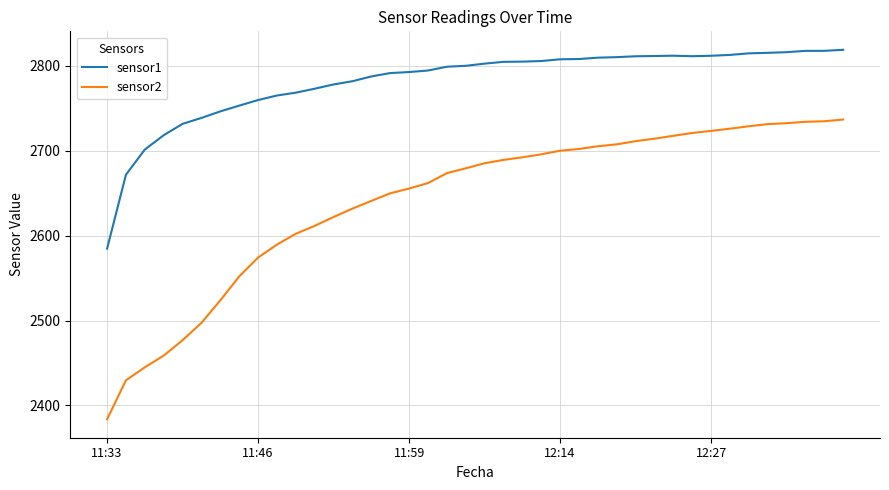

Which series has the largest total across all categories?

sensor1